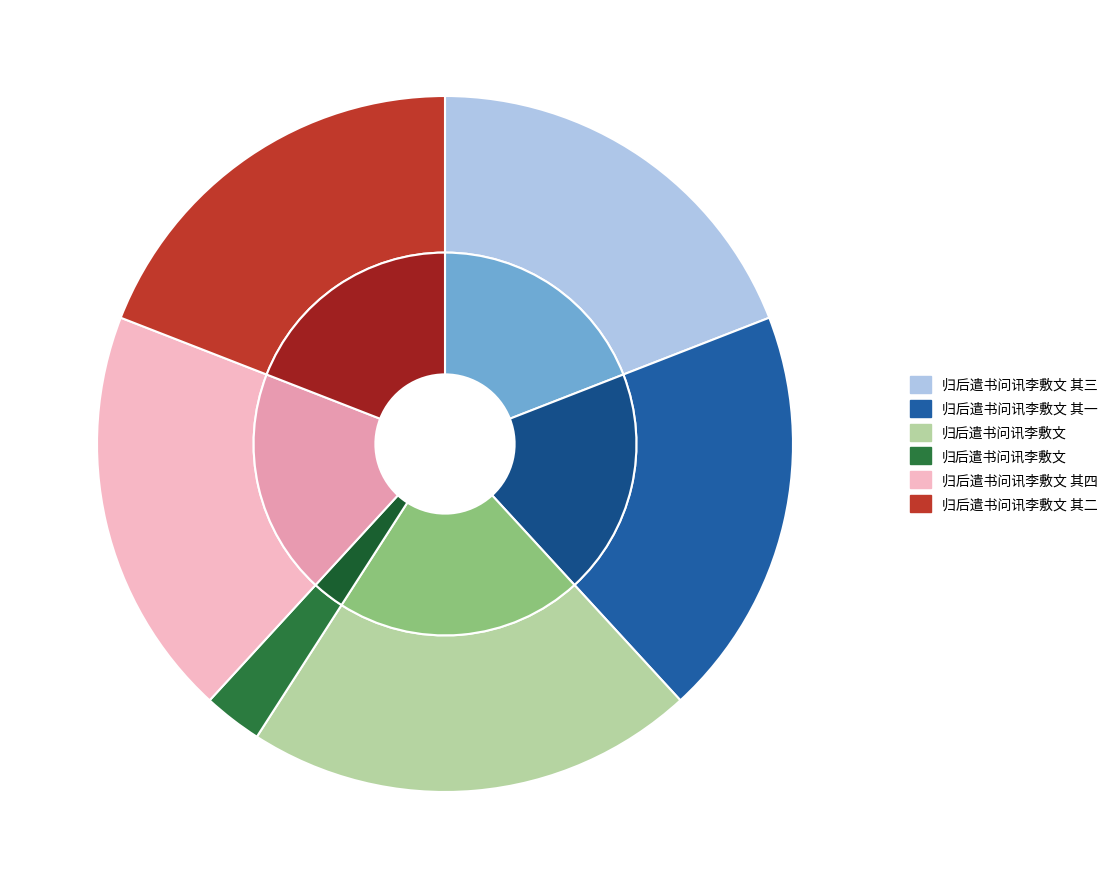

Approximately how many times larger is the value at 归后遣书问讯李敷文 其三 compared to 归后遣书问讯李敷文 其二?

1.0